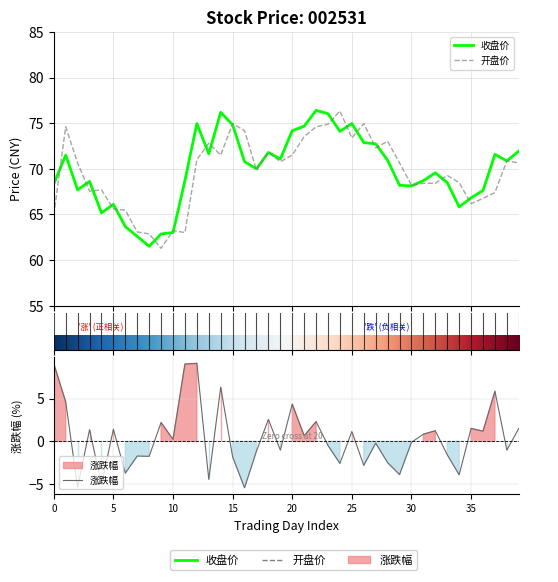

How many interior local peaks does the 开盘 series have?

11